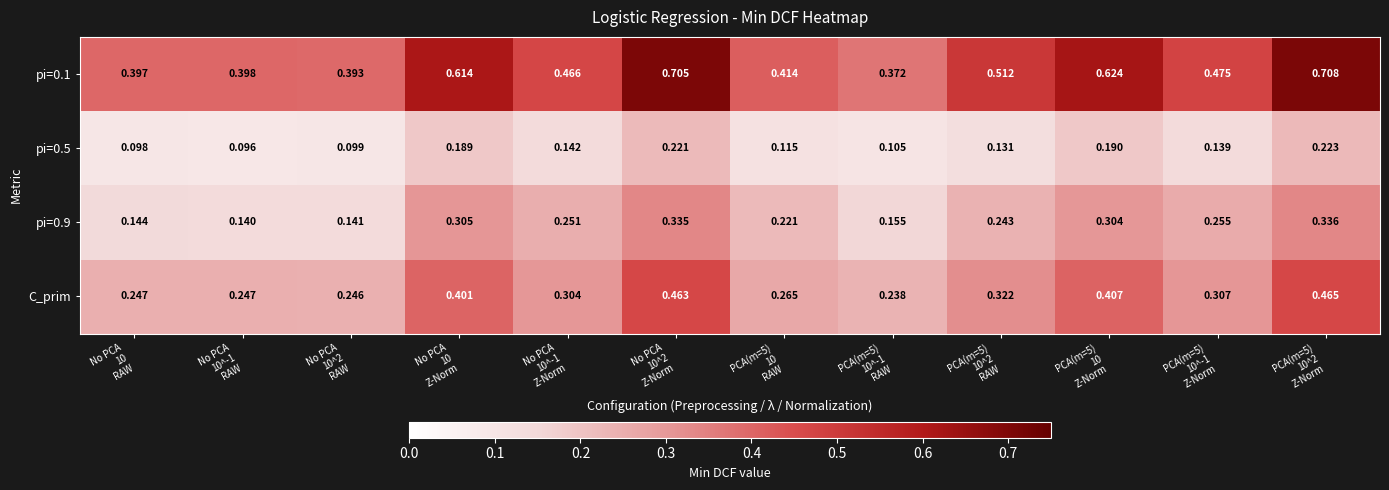

At which category does the chart reach its peak across all series?

PCA(m=5)
10^2
Z-Norm